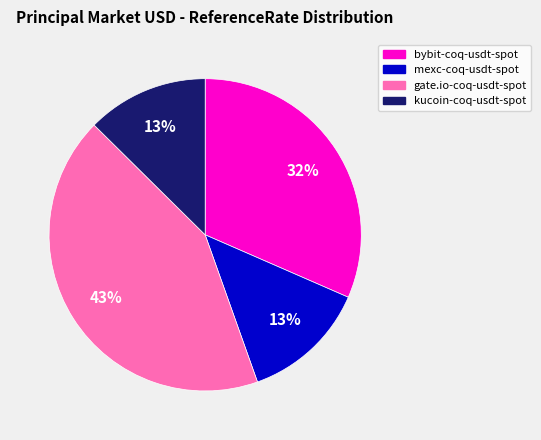

How many segments does this pie chart have?

4